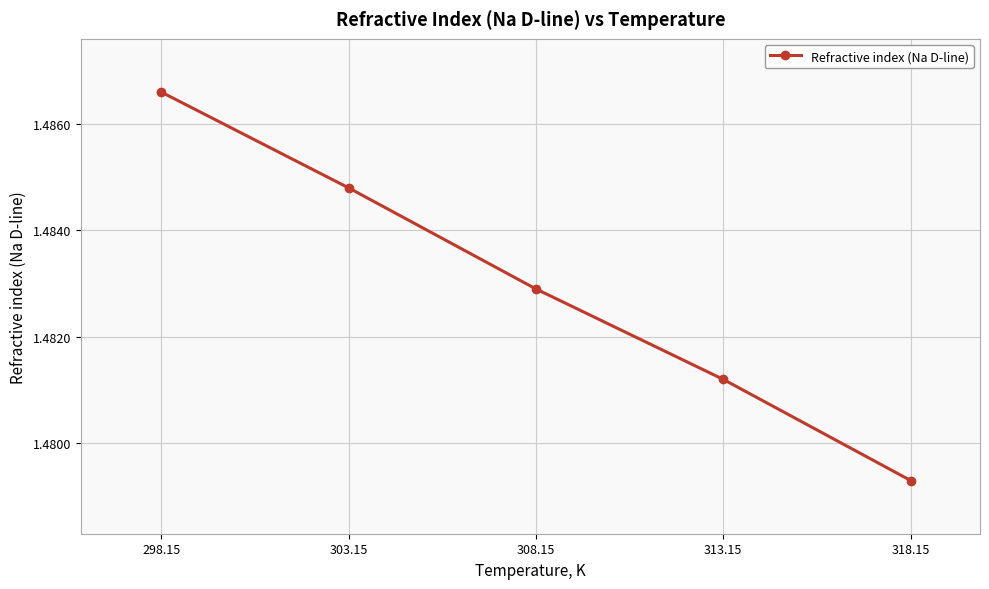

True or false: the data has more than 1 interior local peaks.

False